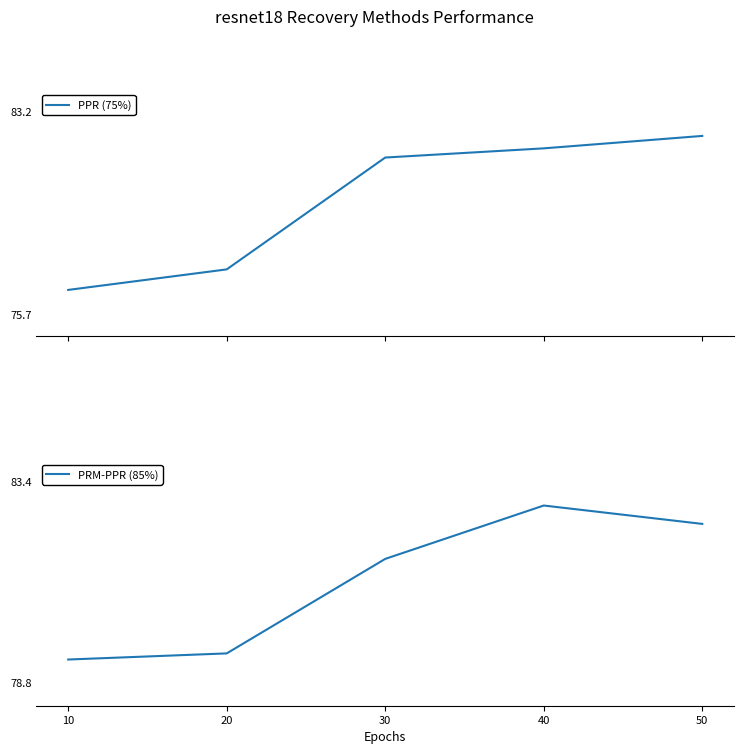

Is the value of PRM-PPR (85%) at 40 greater than the value of PPR (75%) at 40?

Yes